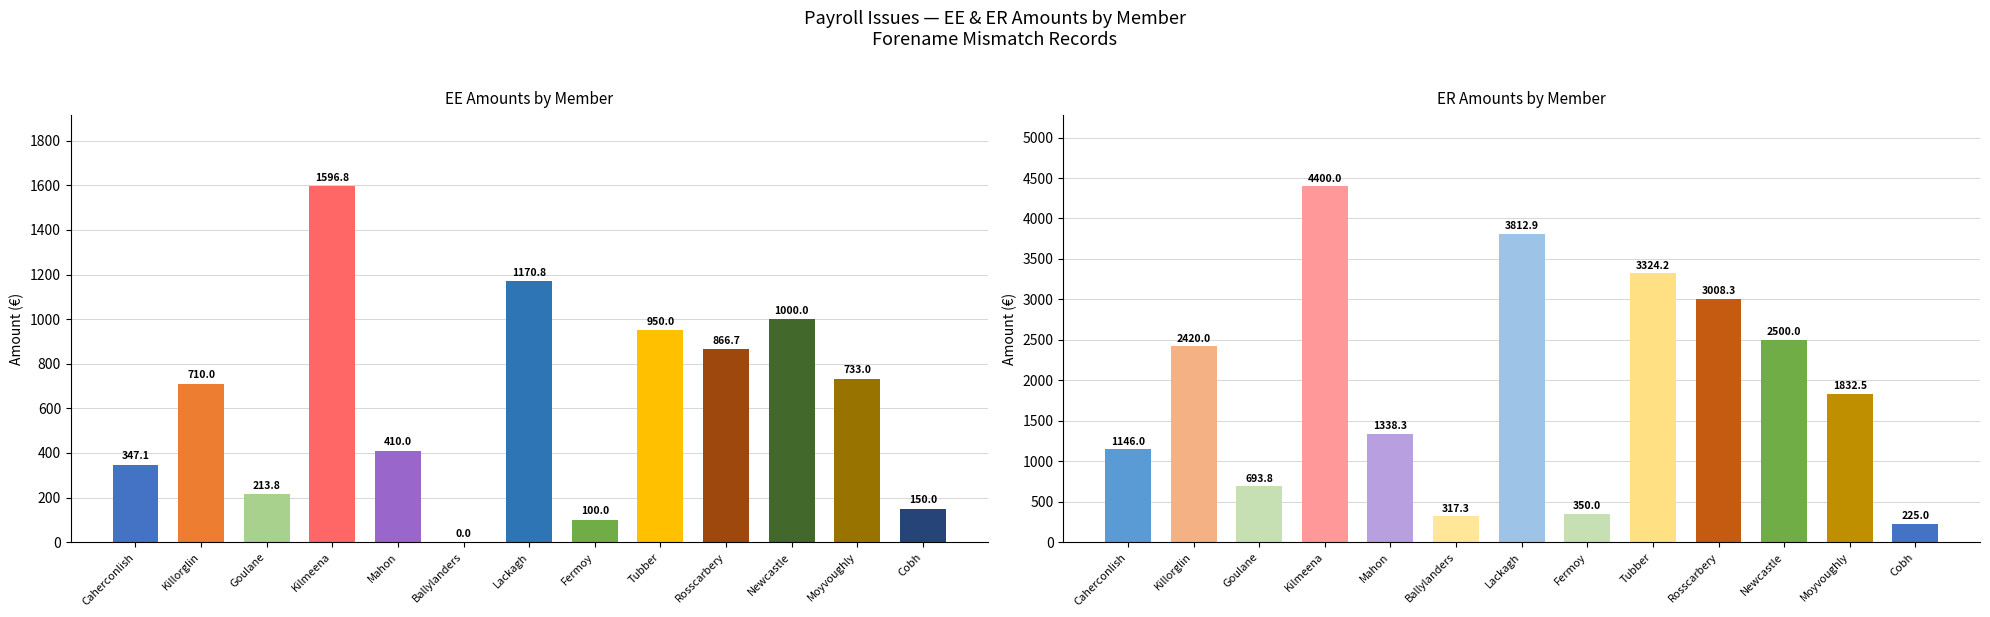

Which series has the largest total across all categories?

ER